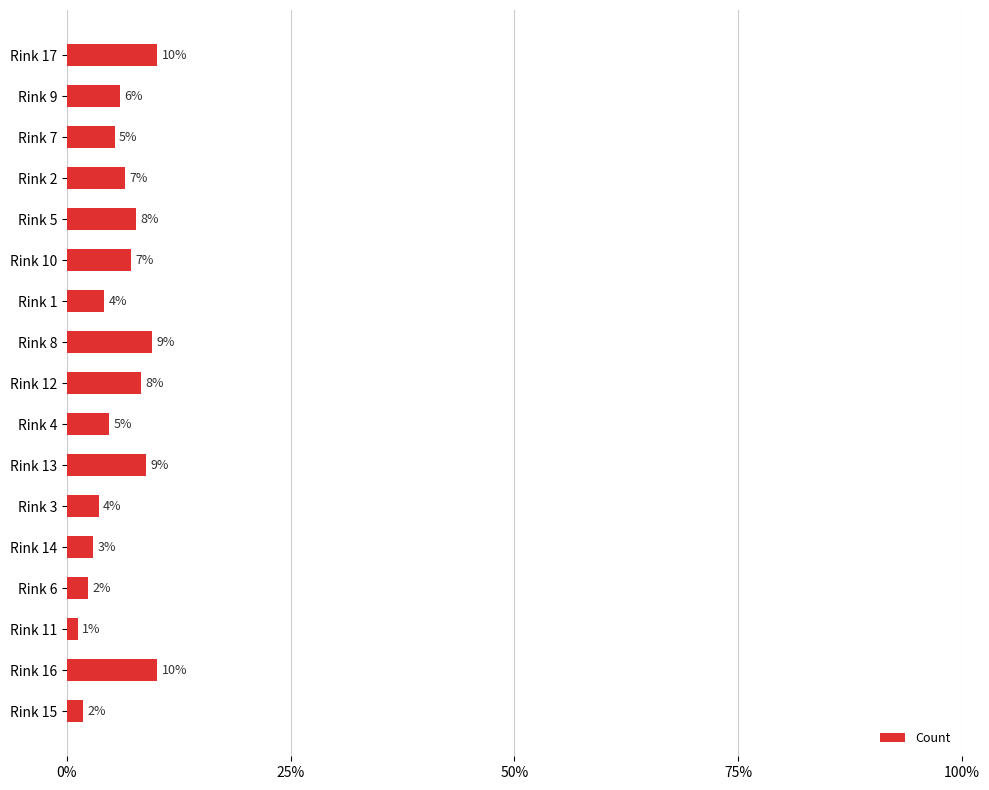

What is the maximum value shown in the chart?

10.1